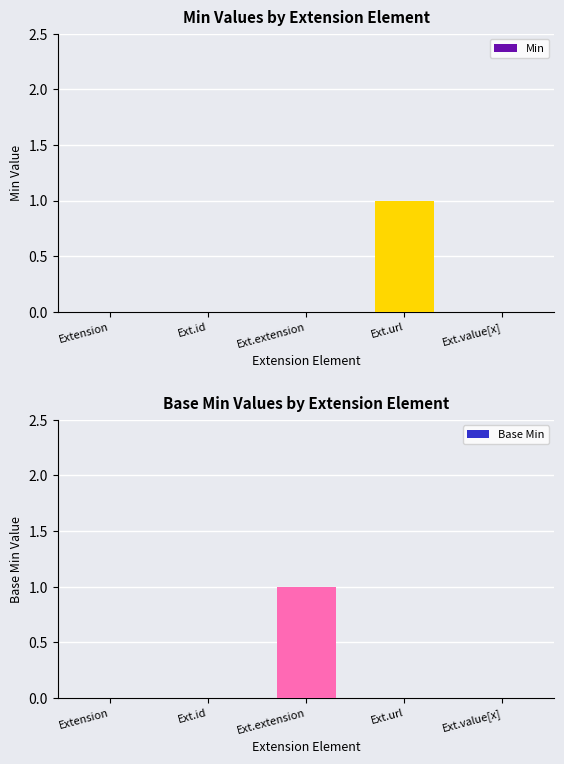

What position from the right is Extension.url?

2